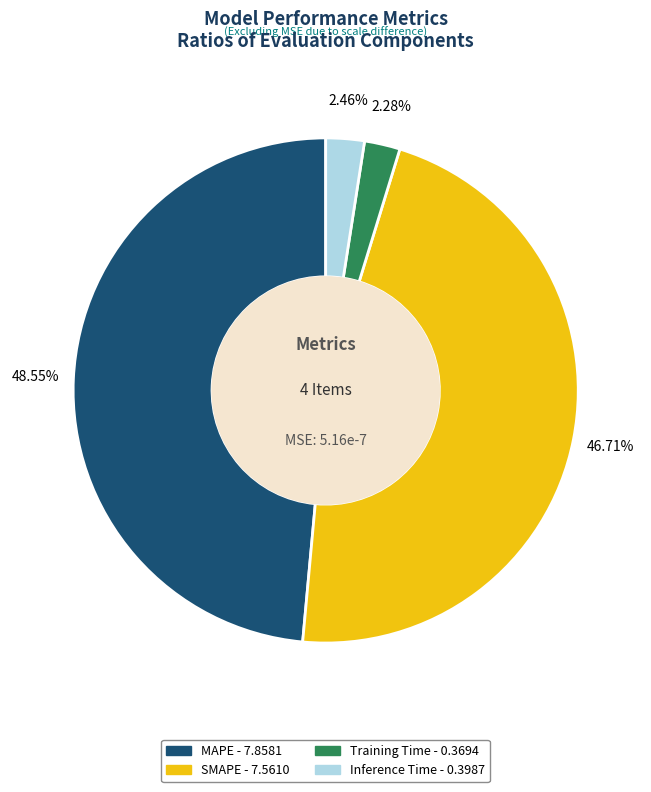

Which has a higher value, SMAPE or MAPE?

MAPE